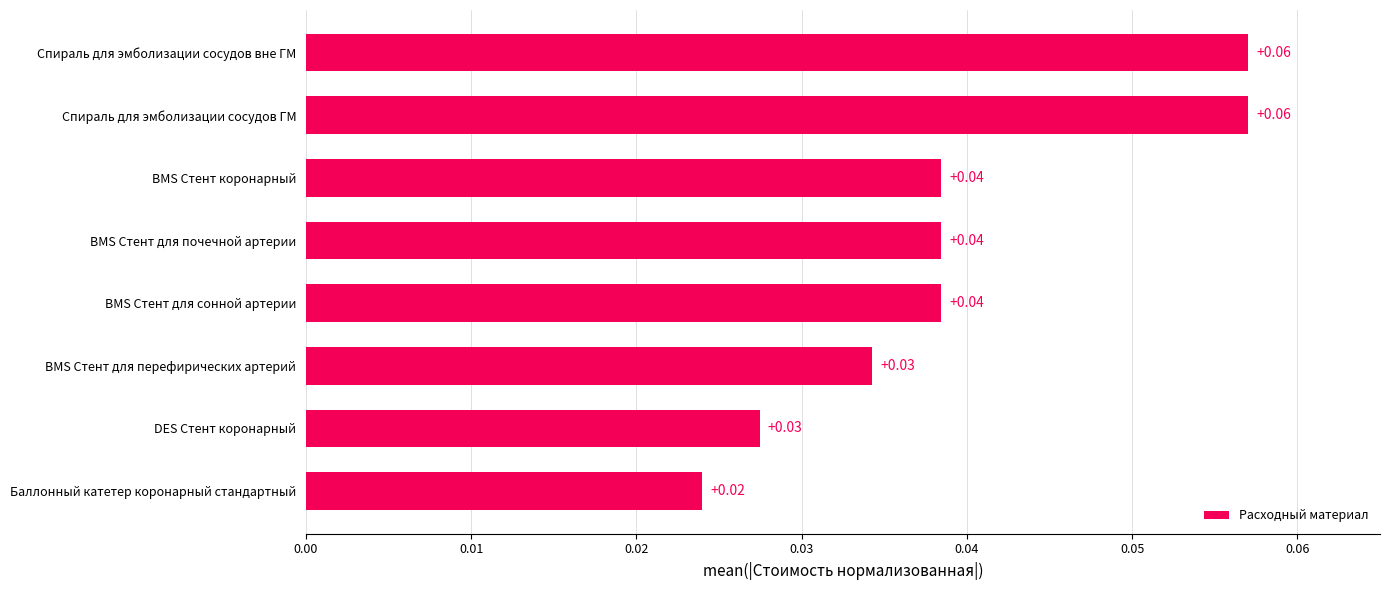

What is the sum of all values?

0.3